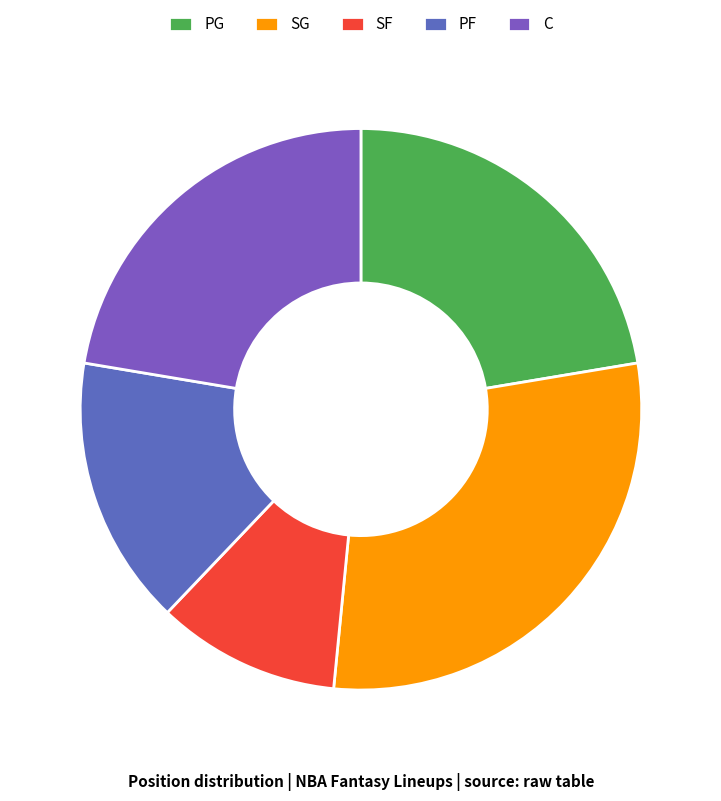

Does any single category account for the majority?

No